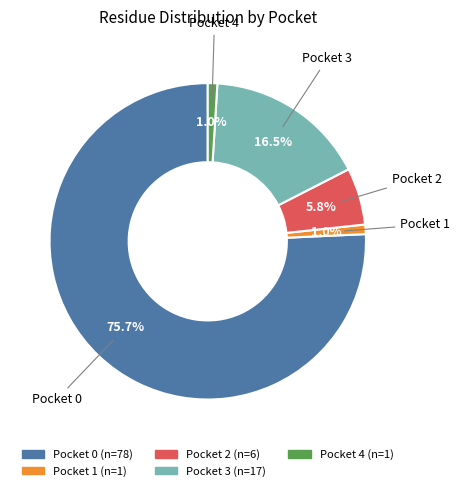

Is there any slice that represents more than half of the pie?

Yes